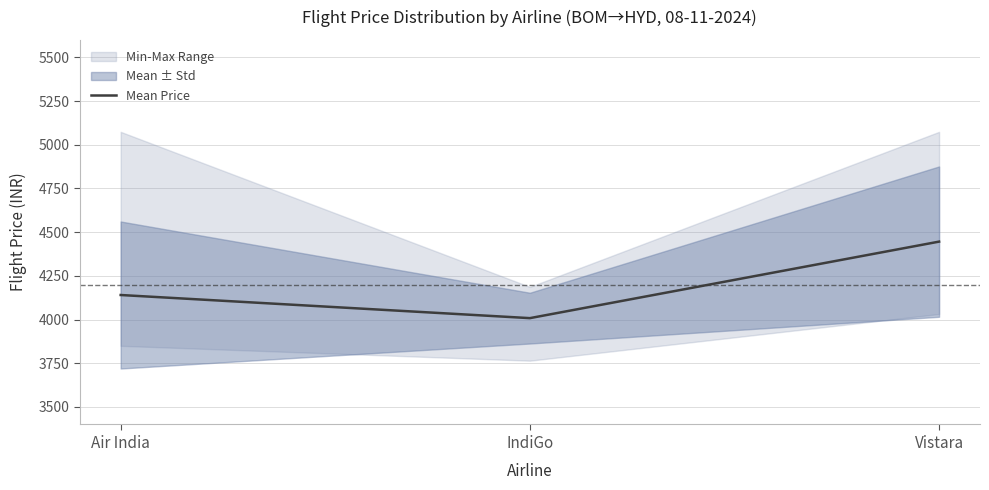

True or false: the data shows 5901.9 at Air India.

False